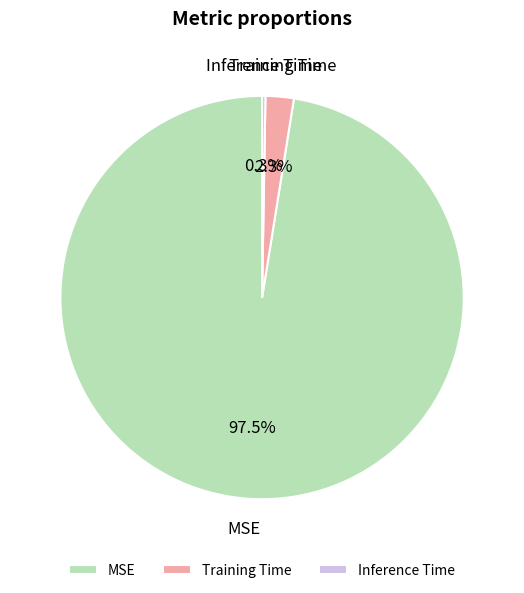

What is the largest slice in the pie chart?

MSE